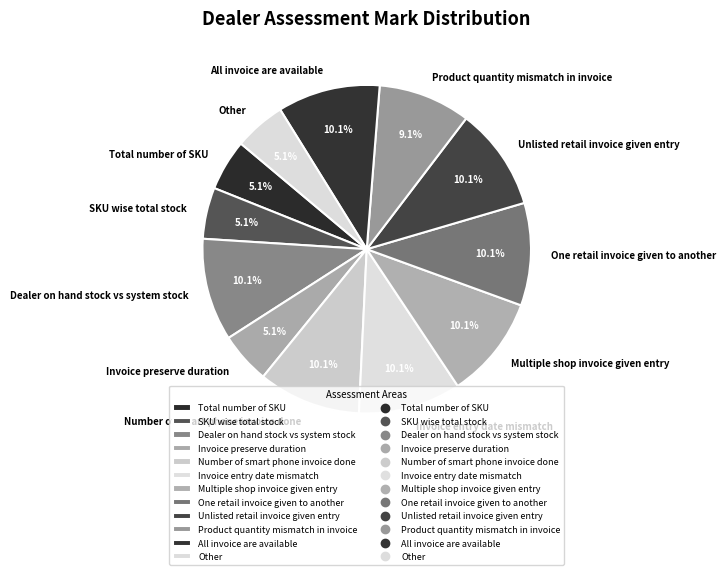

What is the ratio of the value at One retail invoice given to another to the value at Product quantity mismatch in invoice?

1.1